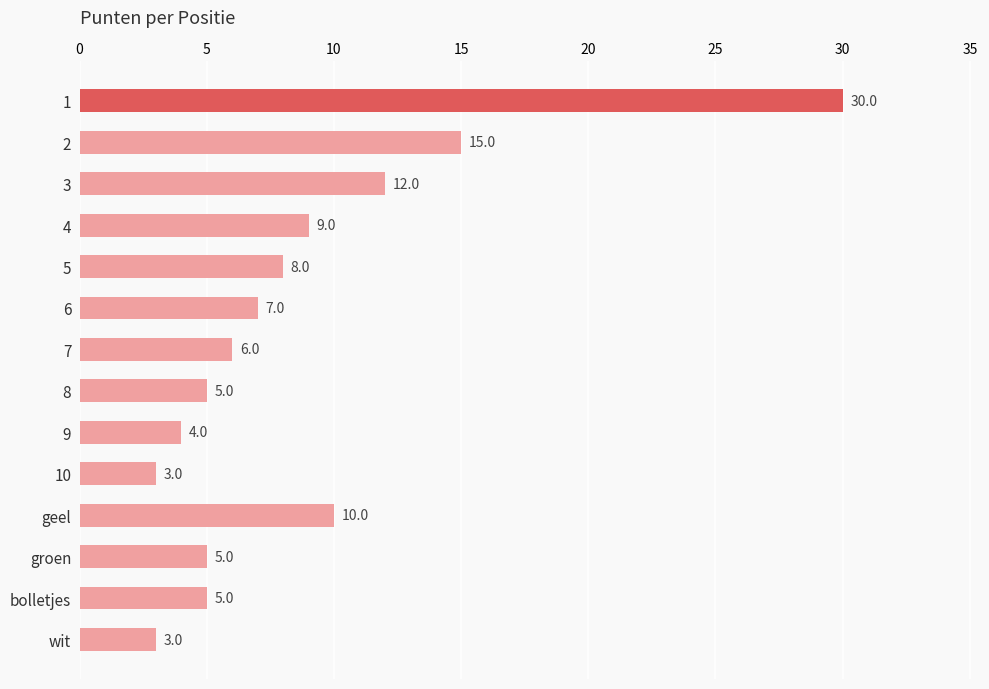

The value at 2 is 15. True or false?

True